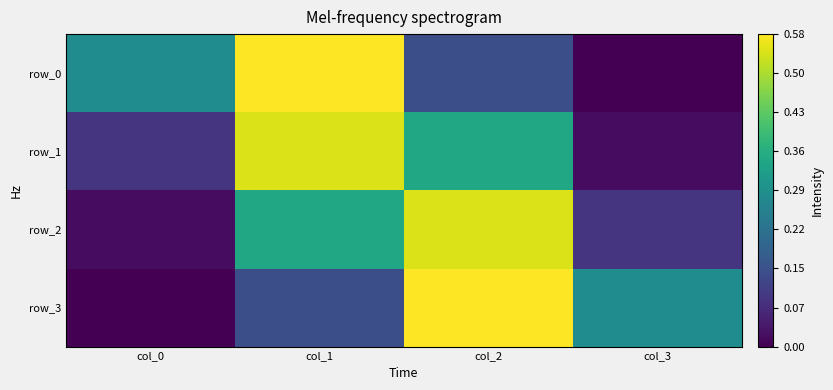

At how many categories does at least one series exceed 0?

4